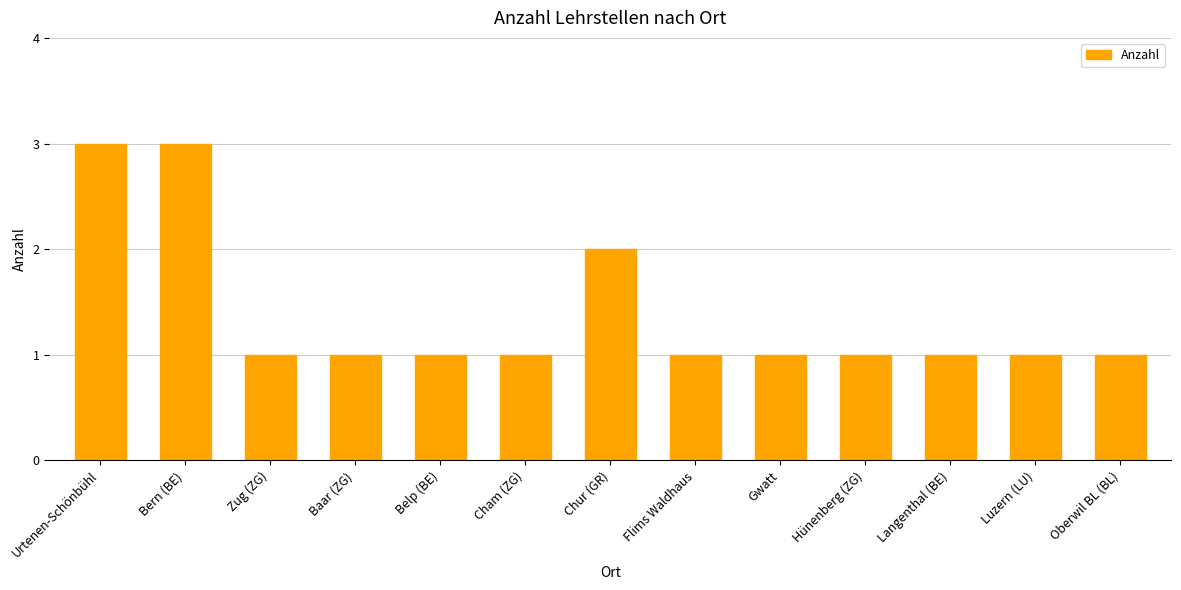

What is the greatest value displayed?

3